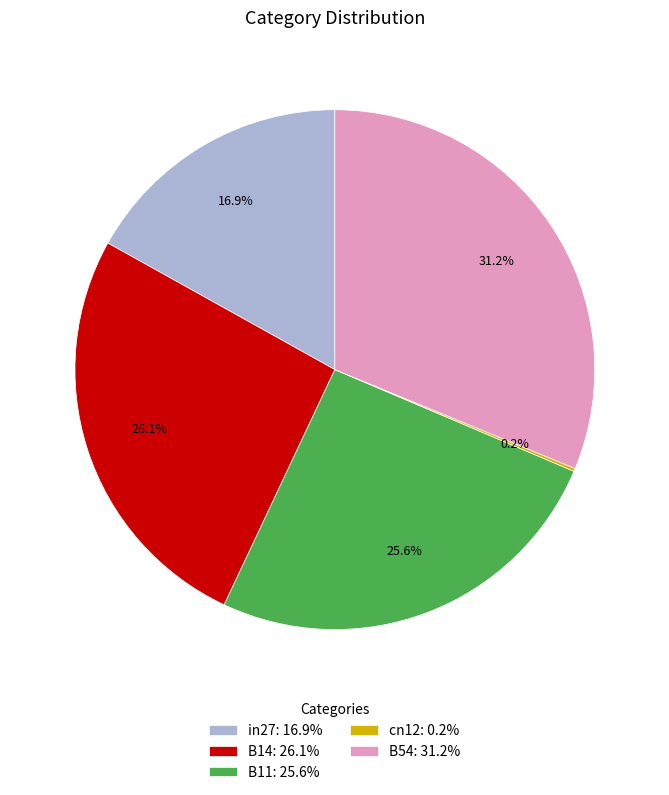

Which has a higher value, B54: 31.2% or B14: 26.1%?

B54: 31.2%